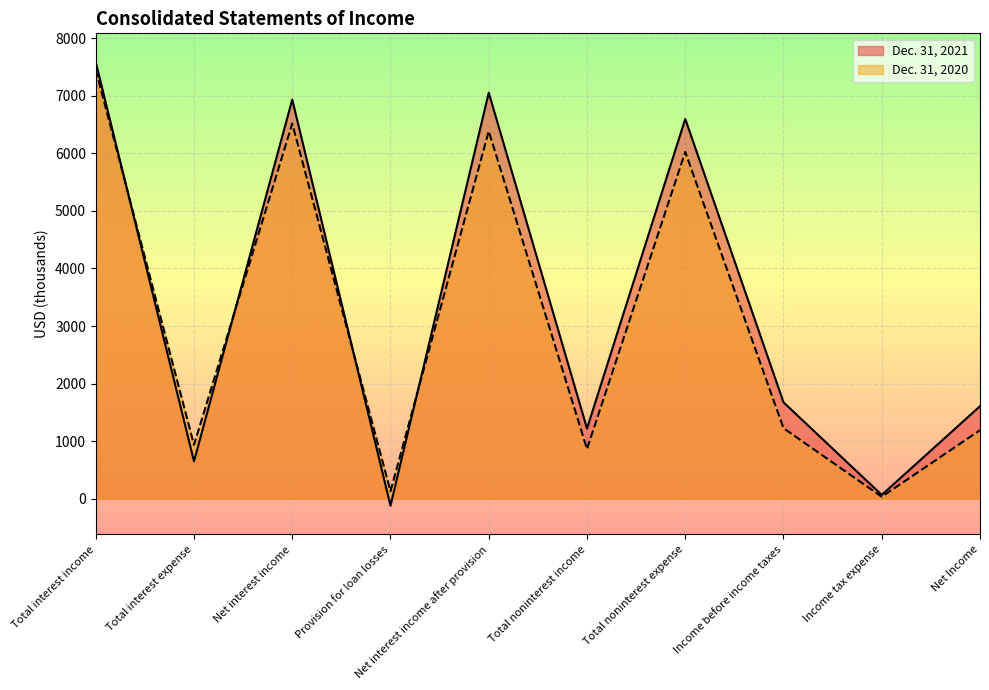

Where is the first local minimum for Dec. 31, 2020?

Total interest expense